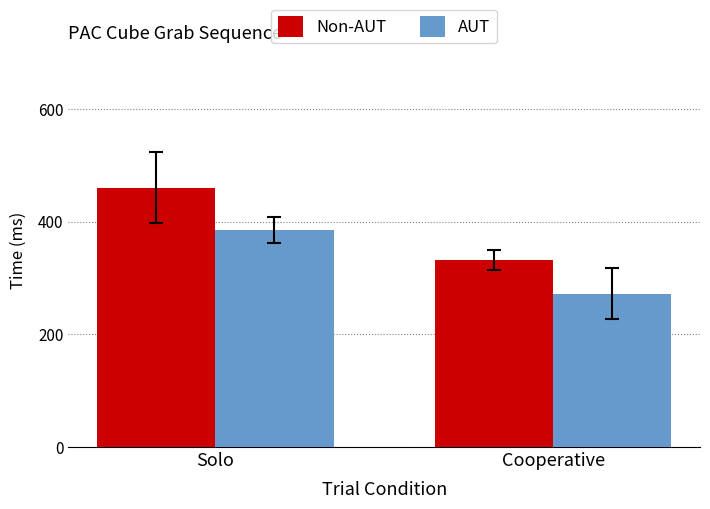

Rank the series by their average value, from lowest to highest.

AUT, Non-AUT